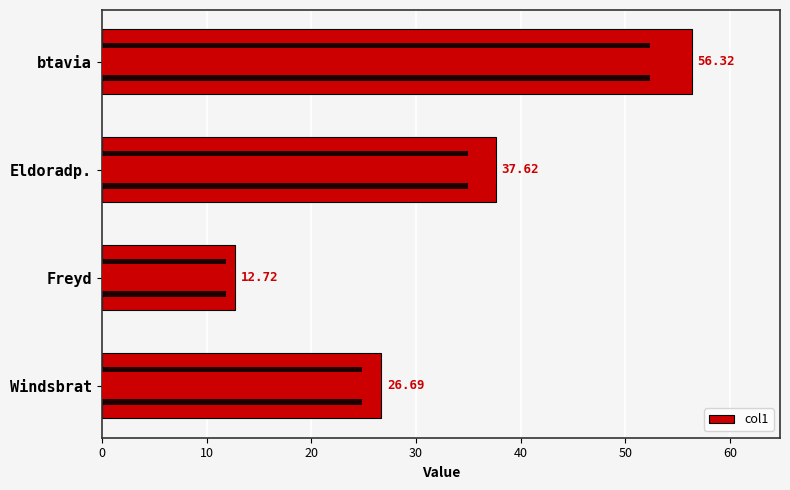

The chart shows a value of 8.7 at Freyd. True or false?

False